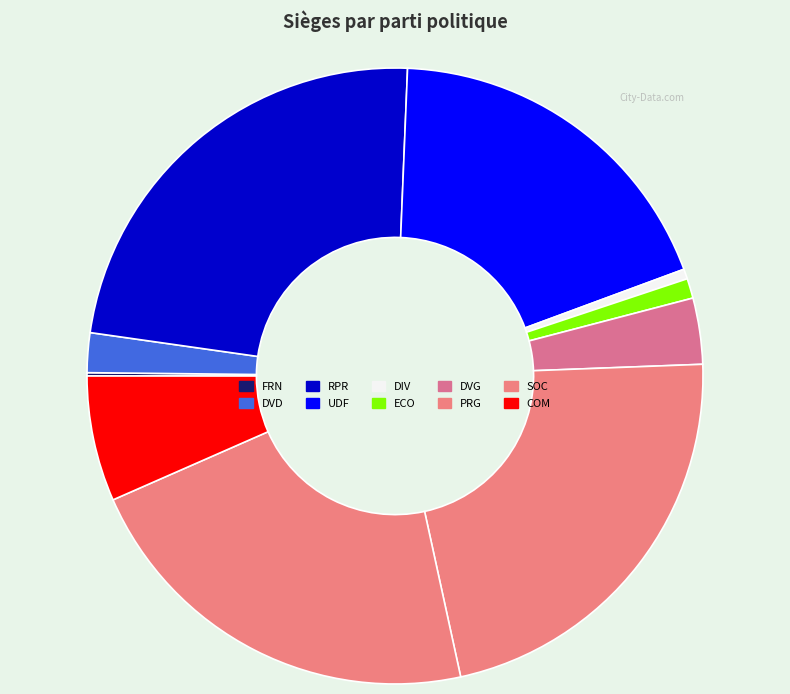

Rank the categories by value from highest to lowest.

RPR, PRG, SOC, UDF, COM, DVG, DVD, ECO, DIV, FRN